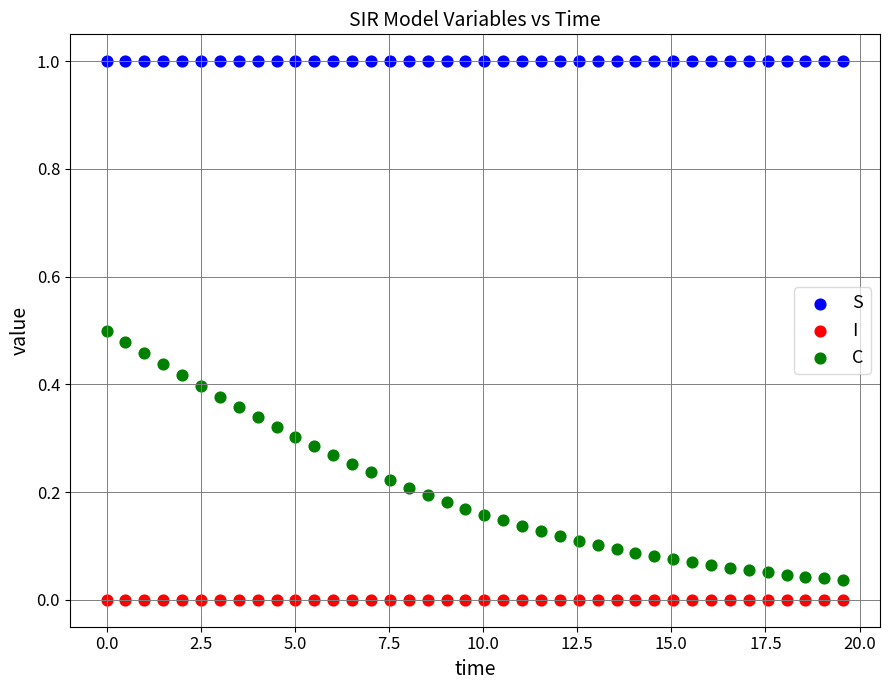

Which series reaches the maximum Y coordinate?

S